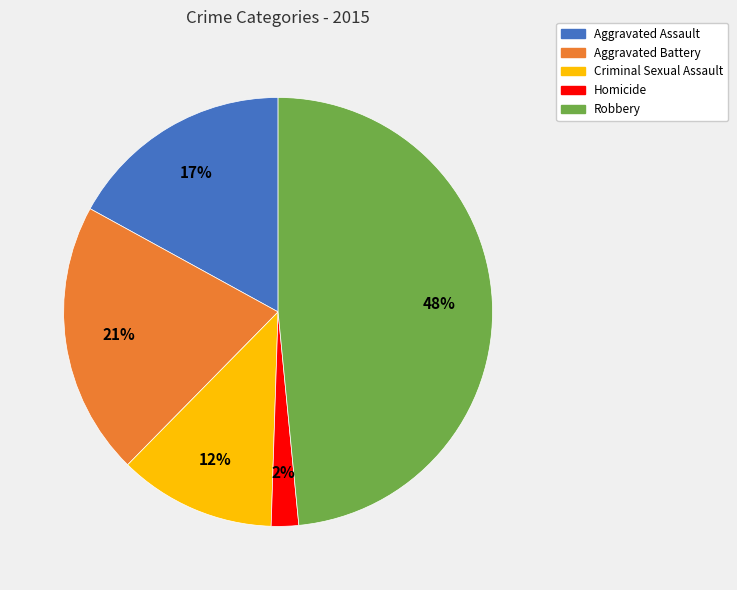

Does Aggravated Assault account for over 50% of the chart?

No